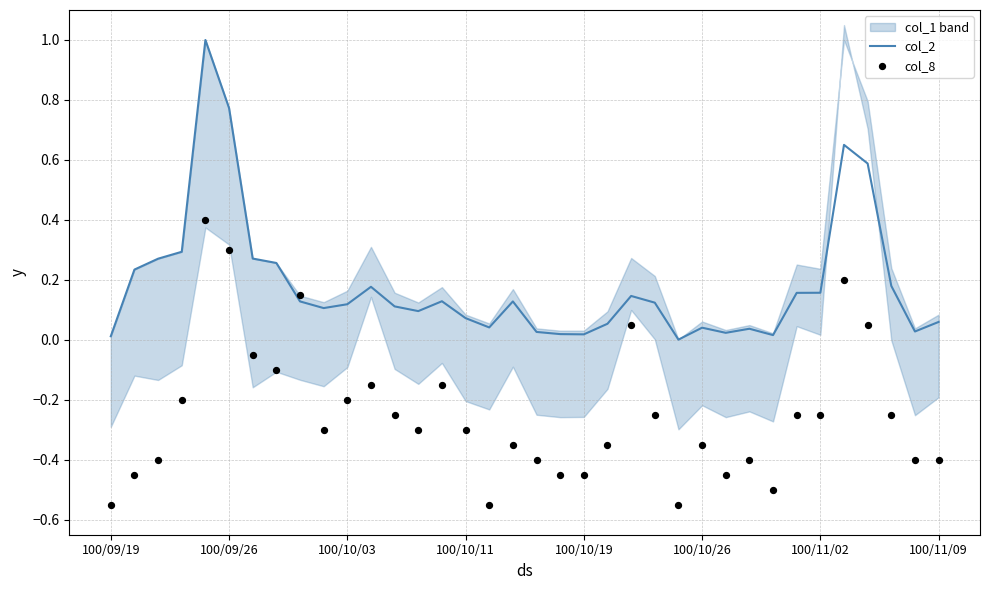

Is the value of col_8 at 100/10/11 greater than the value of col_2 at 13?

No